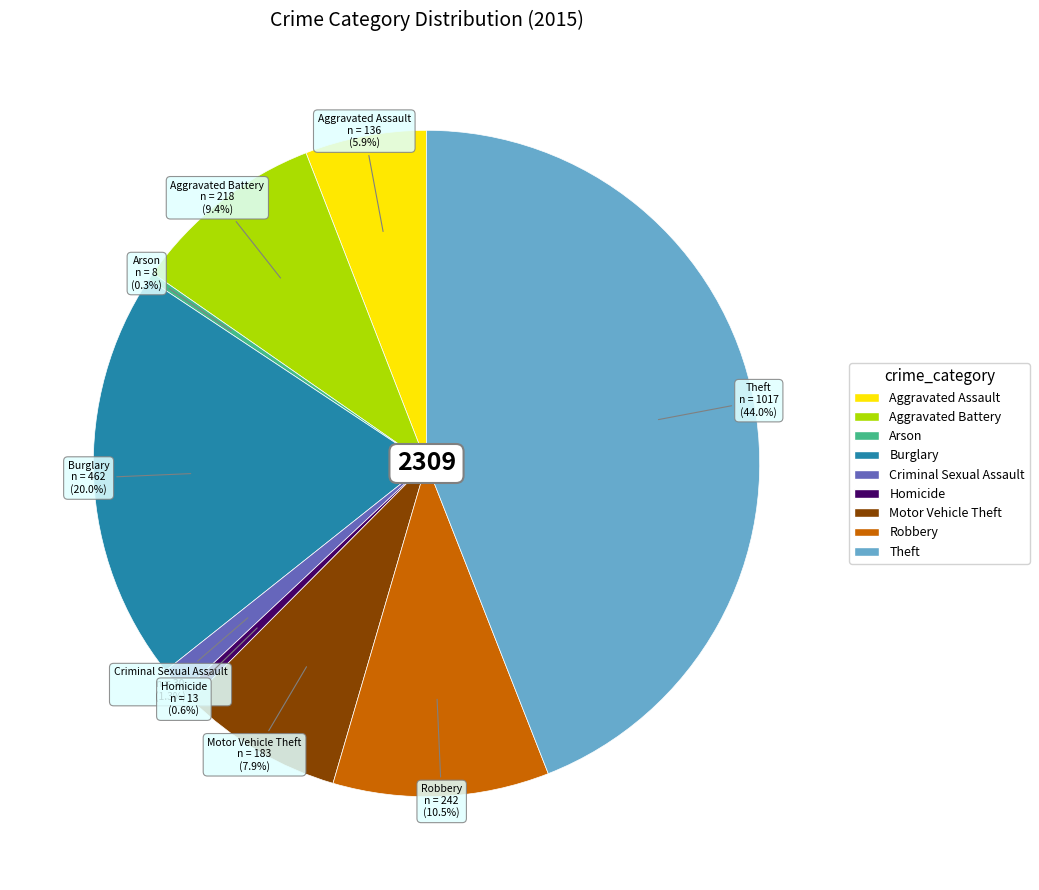

Count the number of slices in the pie.

9